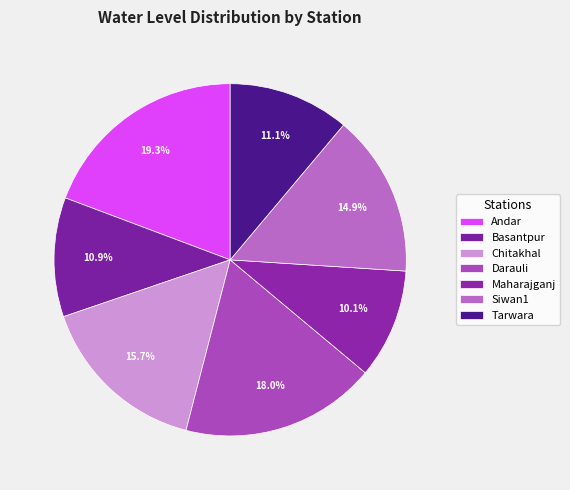

How many segments does this pie chart have?

7